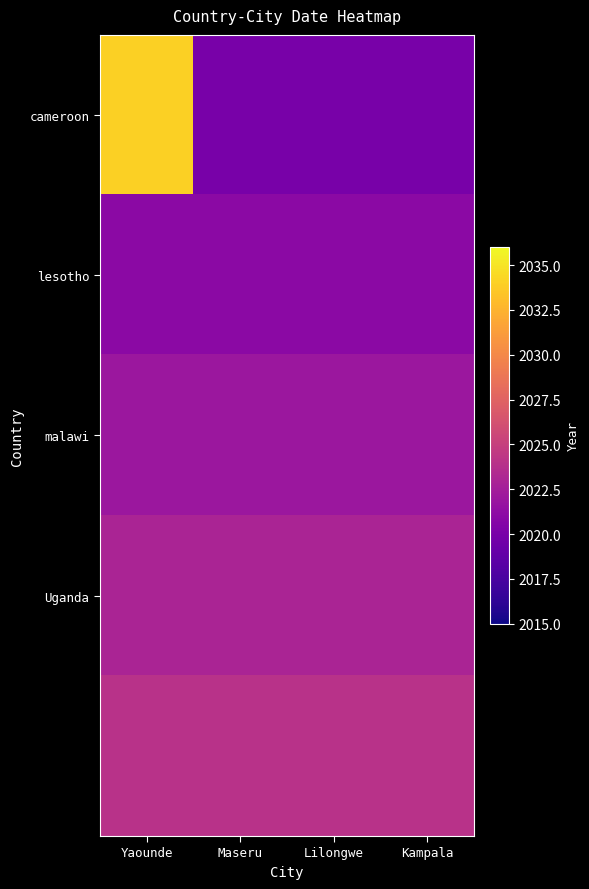

What is the difference between the highest and lowest values at Lilongwe?

4